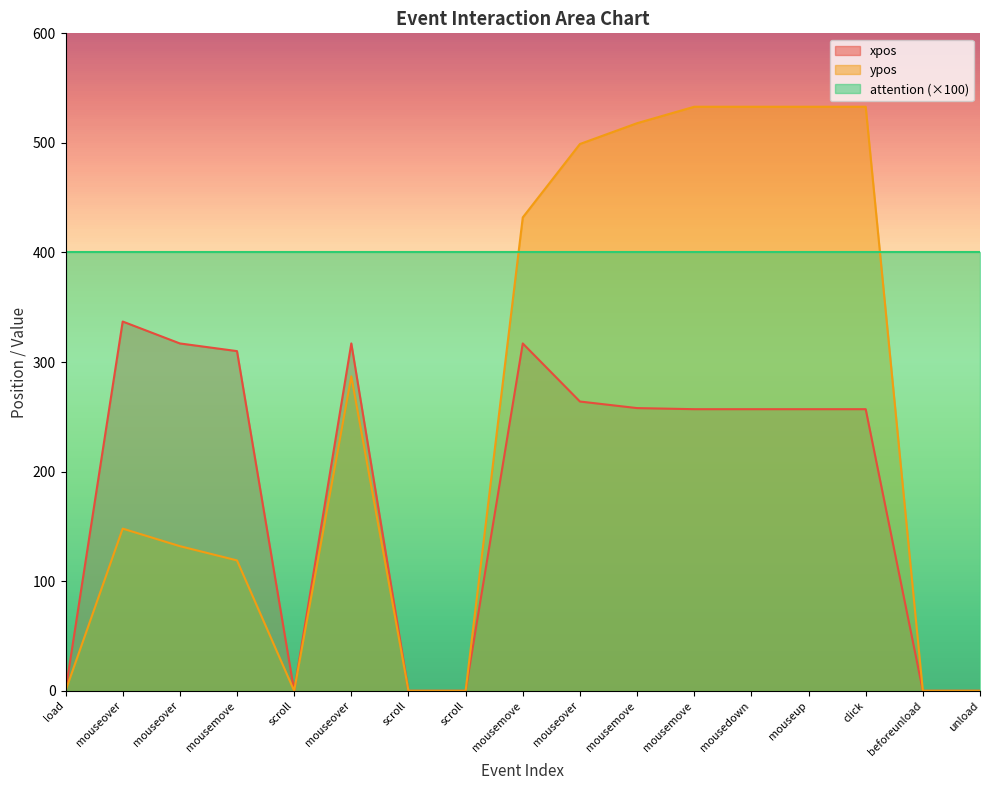

Does the chart have visible grid lines?

No